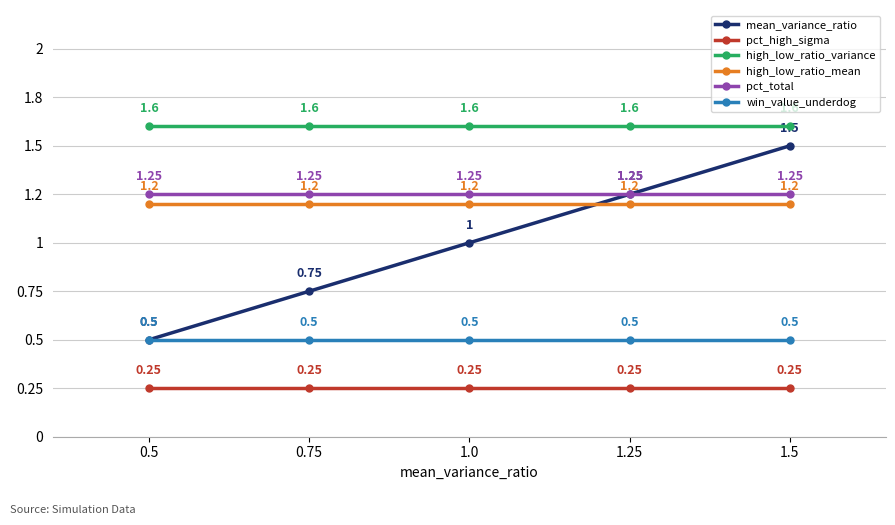

What are all the series names shown in the legend?

mean_variance_ratio, pct_high_sigma, high_low_ratio_variance, high_low_ratio_mean, pct_total, win_value_underdog